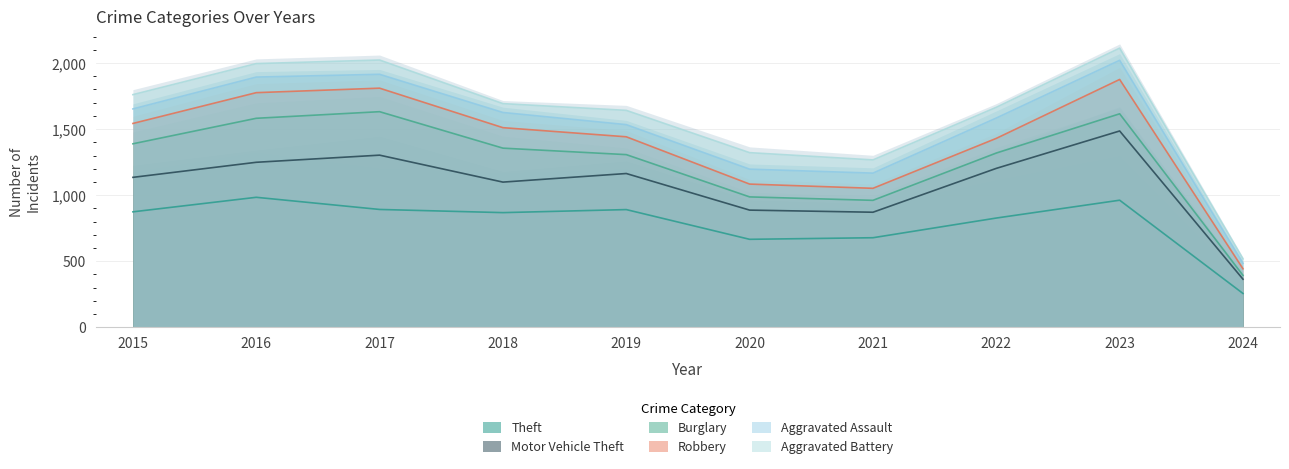

How many data points in Theft are above 874?

4